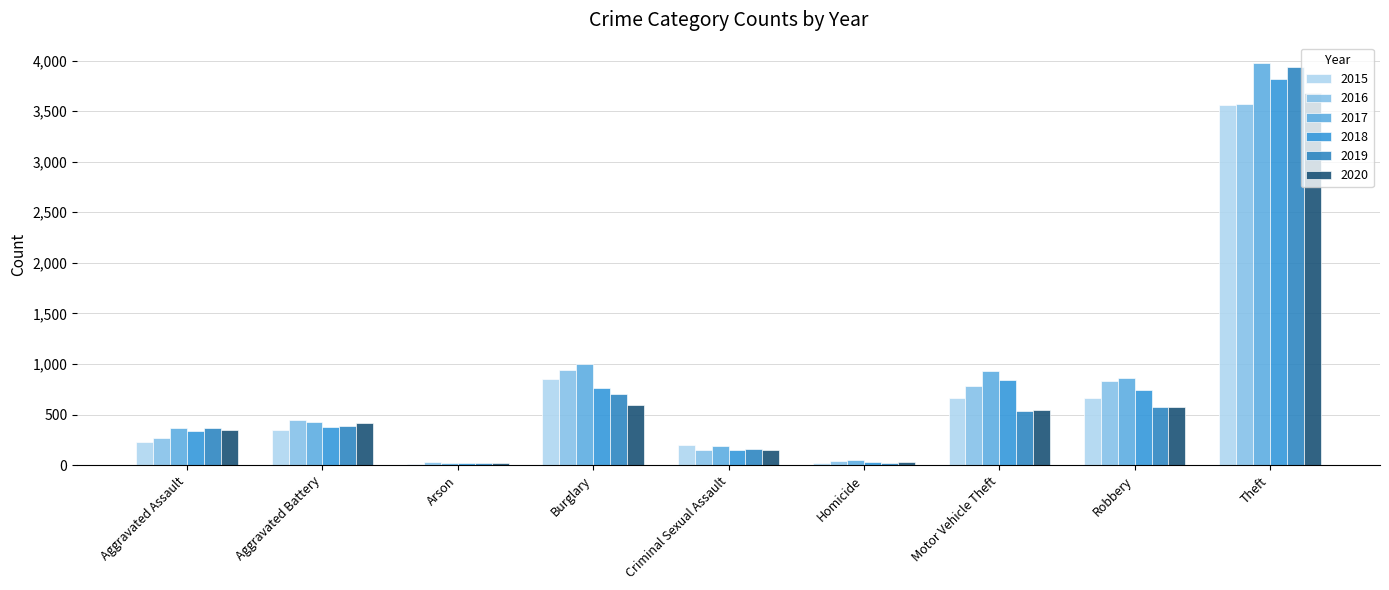

How many categories are shown in the chart?

9